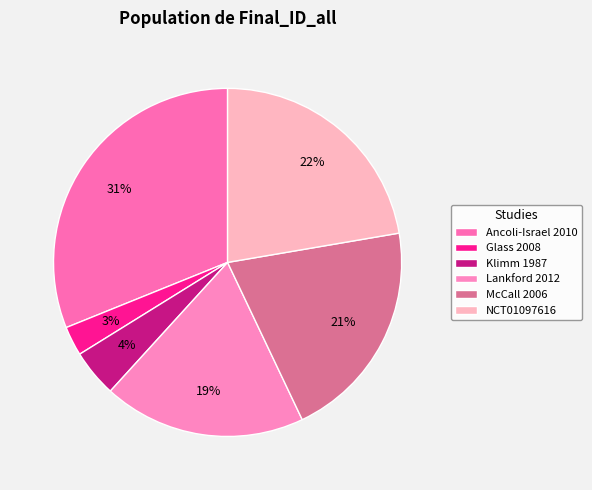

To the nearest percent, what is the average slice percentage?

17%